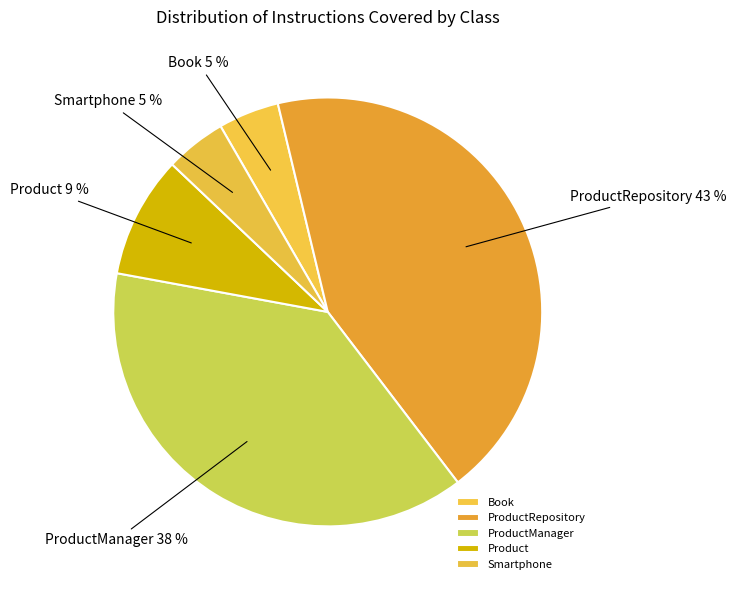

What is the ratio of the value at Book to the value at ProductRepository?

0.1